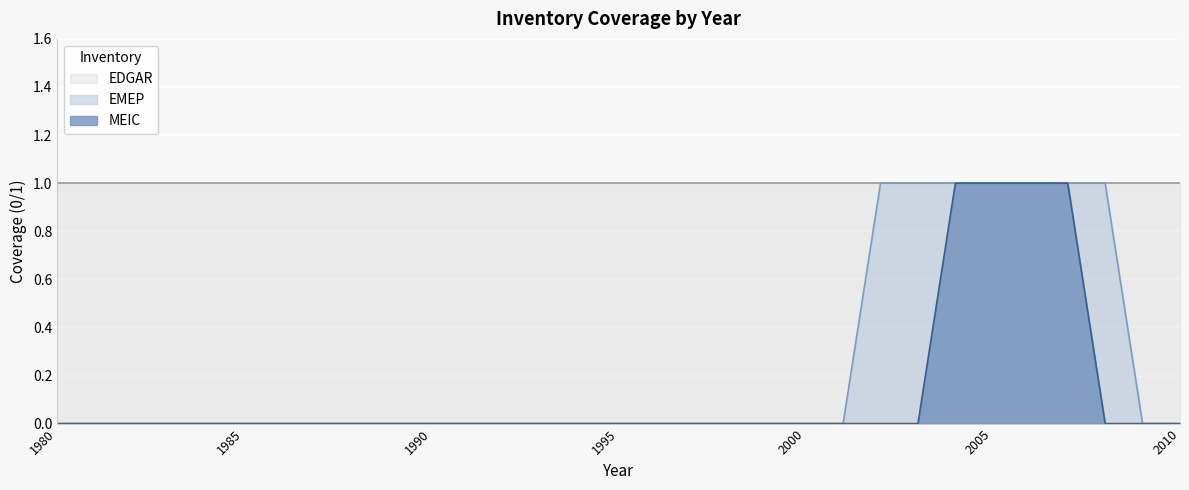

The MEIC series shows -1 at 2010. True or false?

False